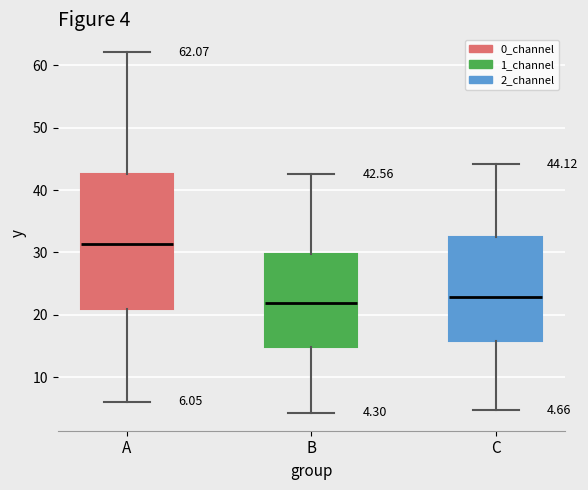

Which box is the tallest, from its lower edge to its upper edge?

A